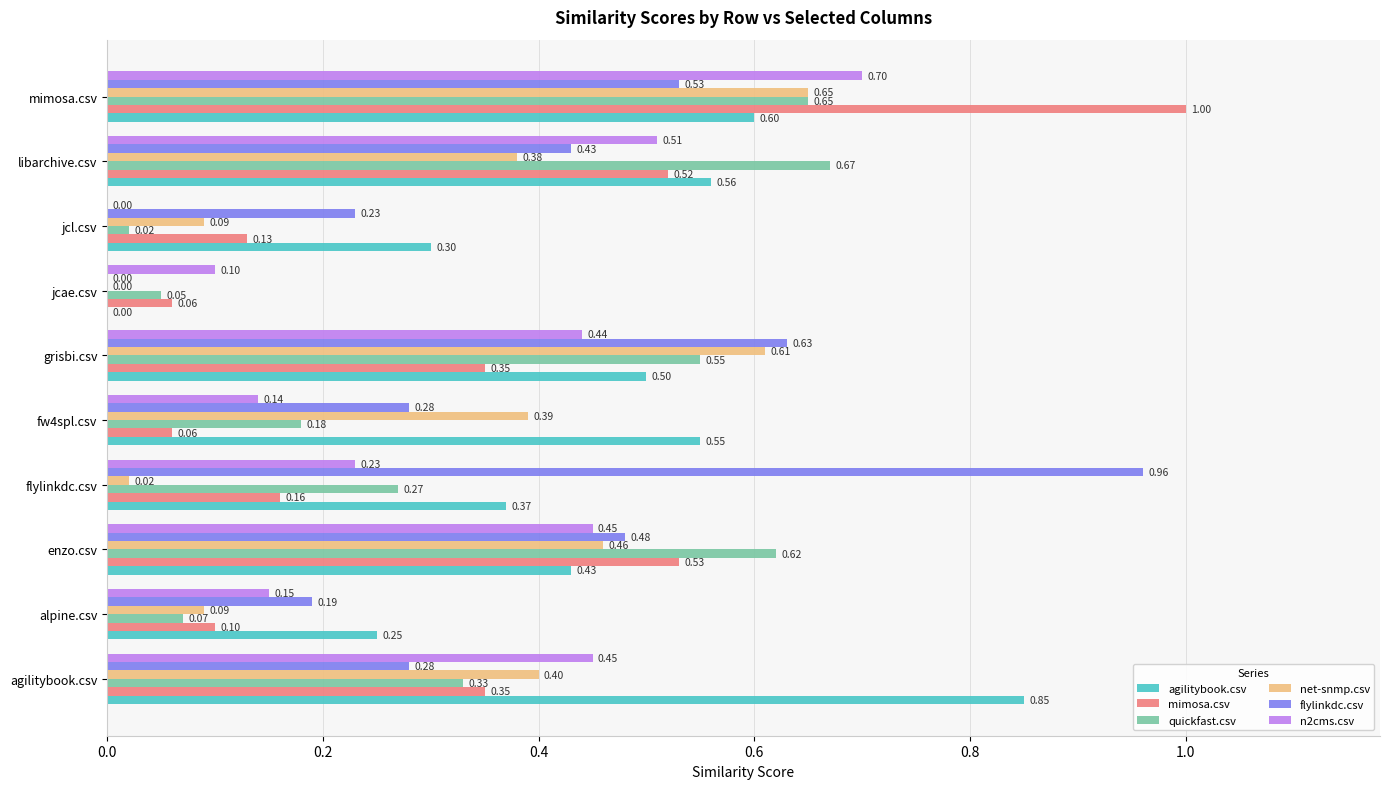

At which category is the sum across all series the highest?

mimosa.csv